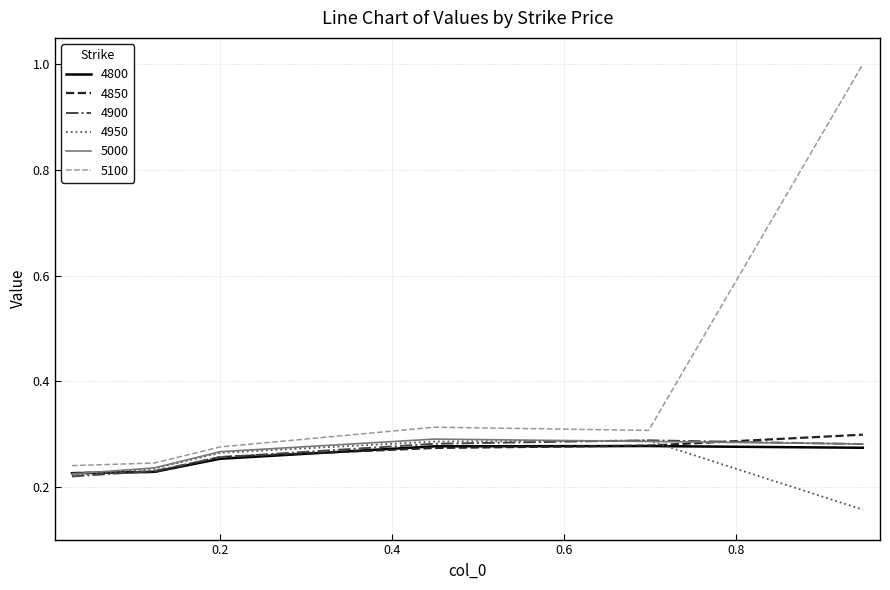

Which series has the largest total across all categories?

5100